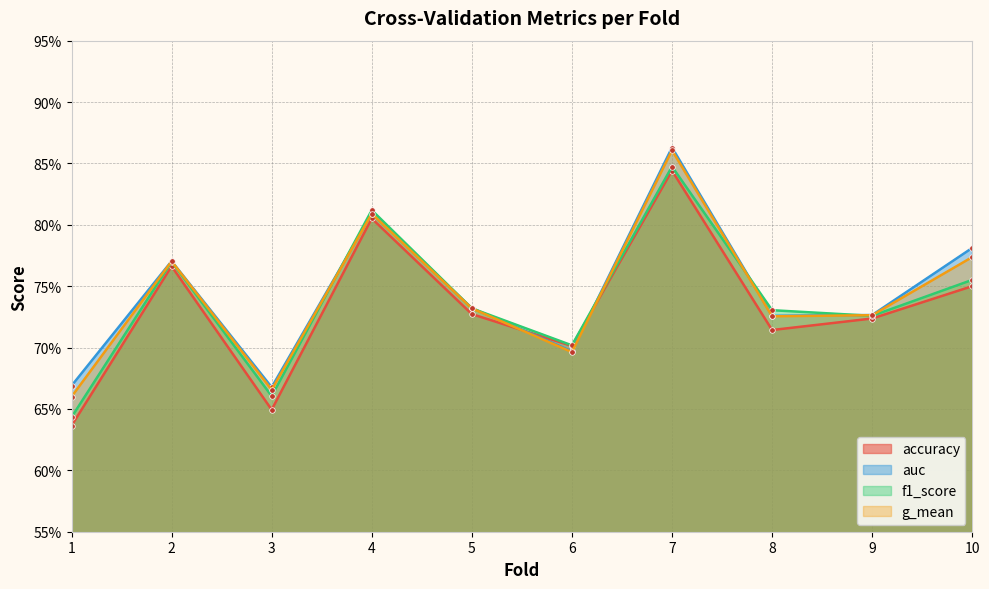

What is the sum of all accuracy values?

7.3